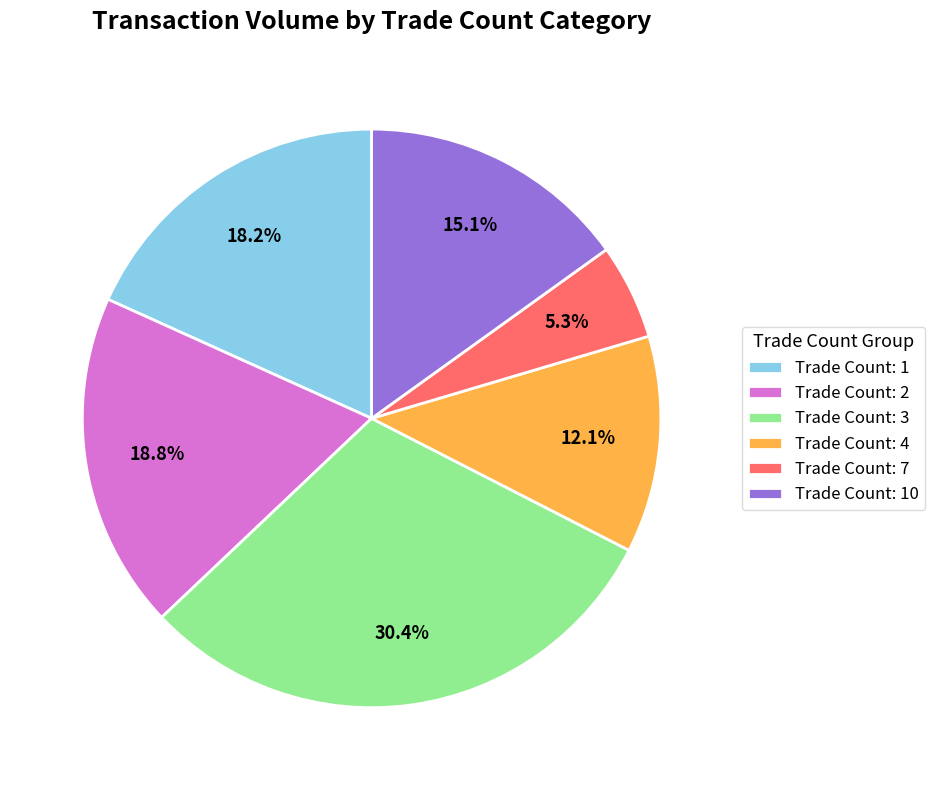

Approximately how many times larger is the value at Trade Count: 1 compared to Trade Count: 3?

0.6